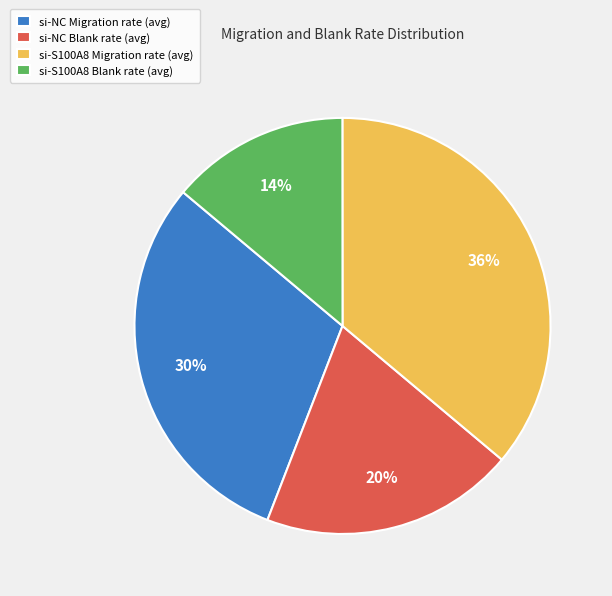

Combined, do si-S100A8 Migration rate (avg) and si-NC Migration rate (avg) account for over 50%?

Yes